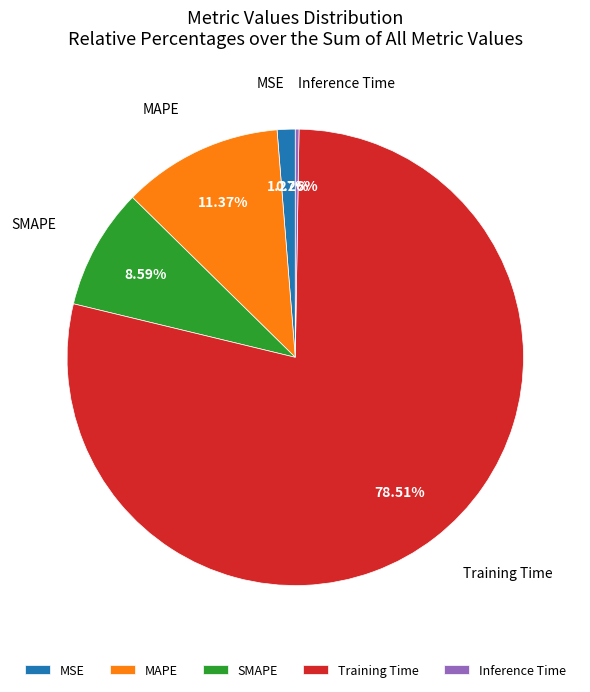

Which category has the biggest portion of the pie?

Training Time